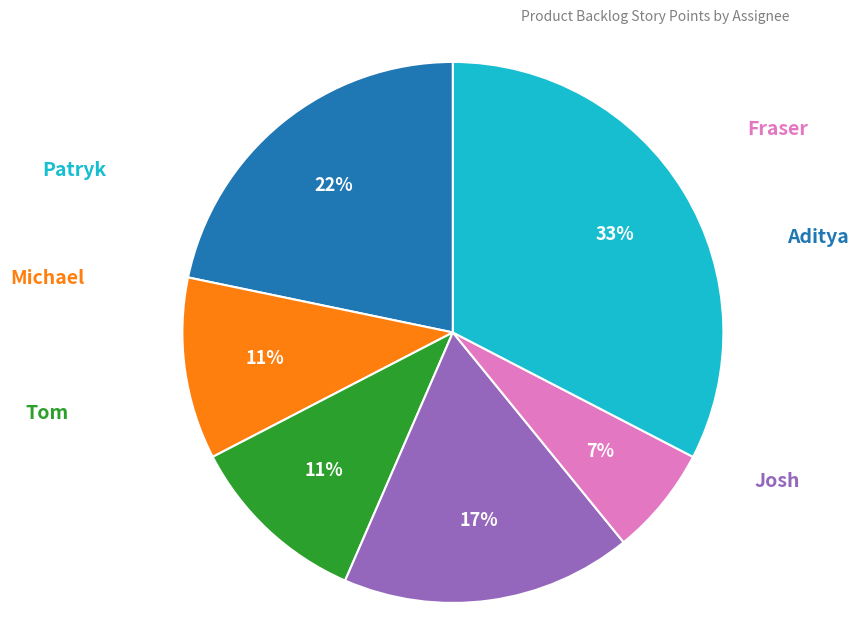

What portion of the pie excludes Aditya?

78.3%